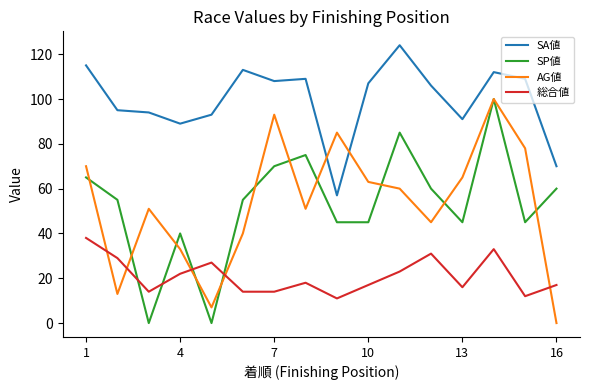

True or false: 総合値 and AG値 cross at least once.

True